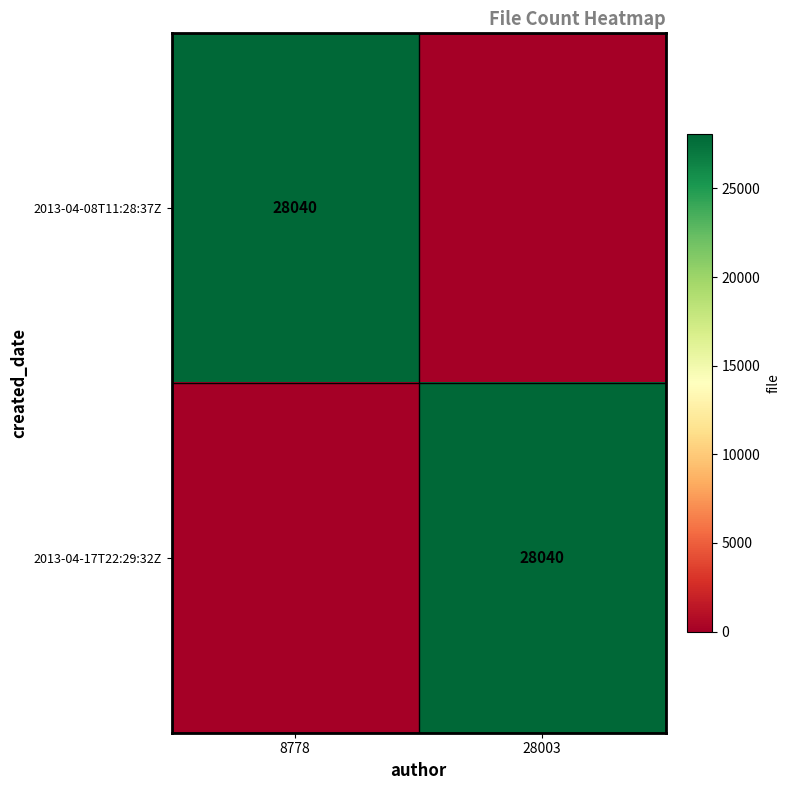

The value of 2013-04-08T11:28:37Z at 8778 is 28040. True or false?

True